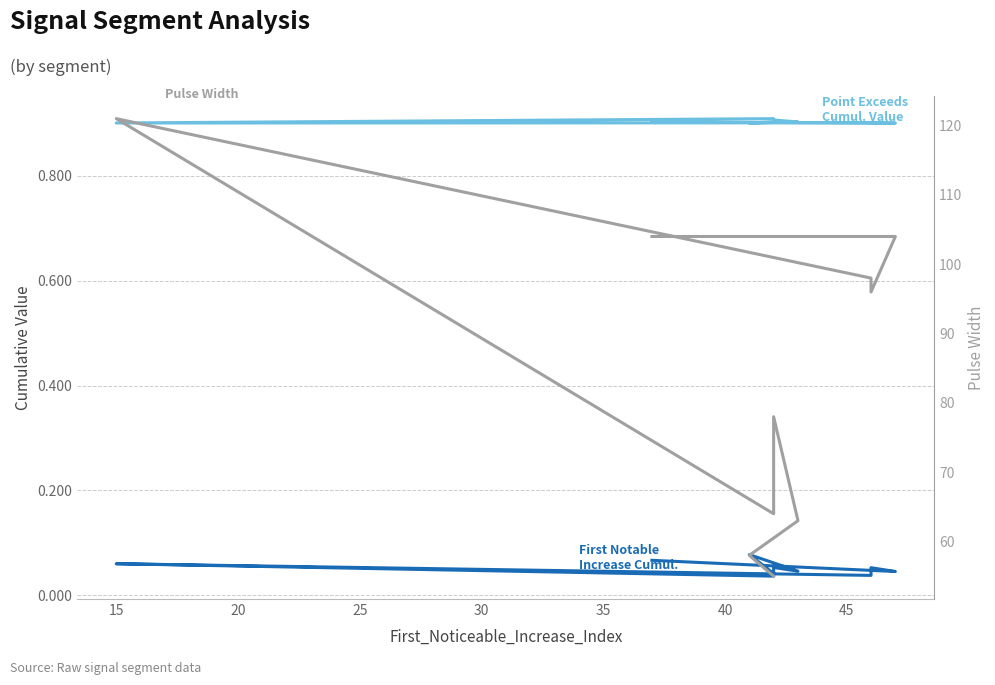

At how many categories does at least one series exceed 23?

10